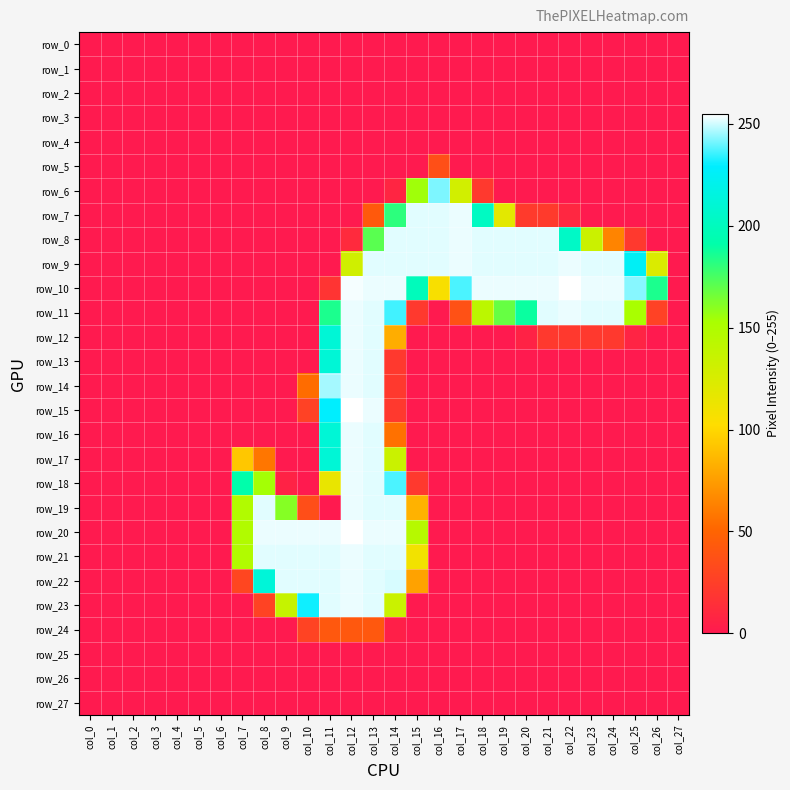

At col_7, list the series in order from largest to smallest.

row_18, row_19, row_20, row_21, row_17, row_22, row_0, row_1, row_2, row_3, row_4, row_5, row_6, row_7, row_8, row_9, row_10, row_11, row_12, row_13, row_14, row_15, row_16, row_23, row_24, row_25, row_26, row_27